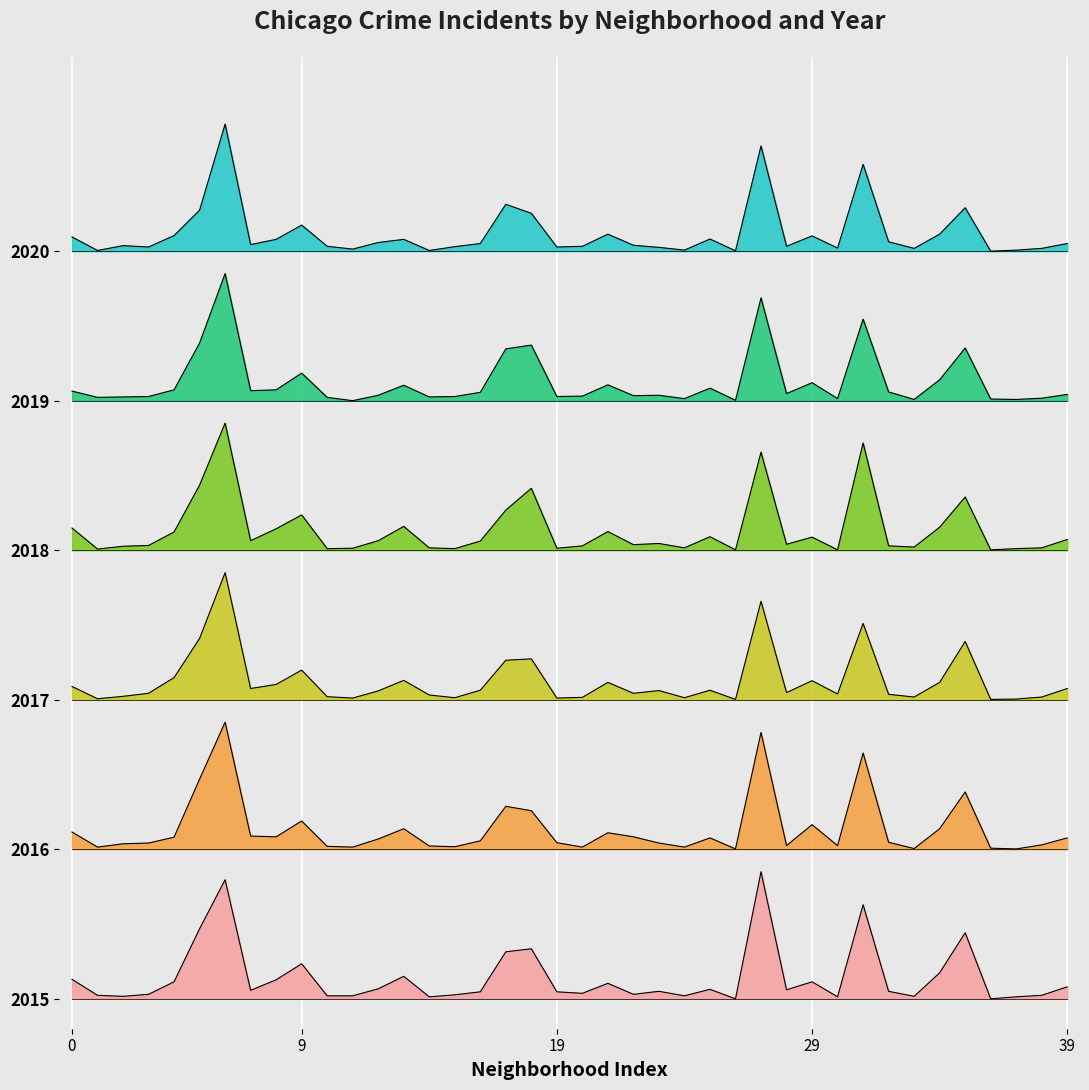

True or false: 2019 has more than 2 interior local peaks.

True